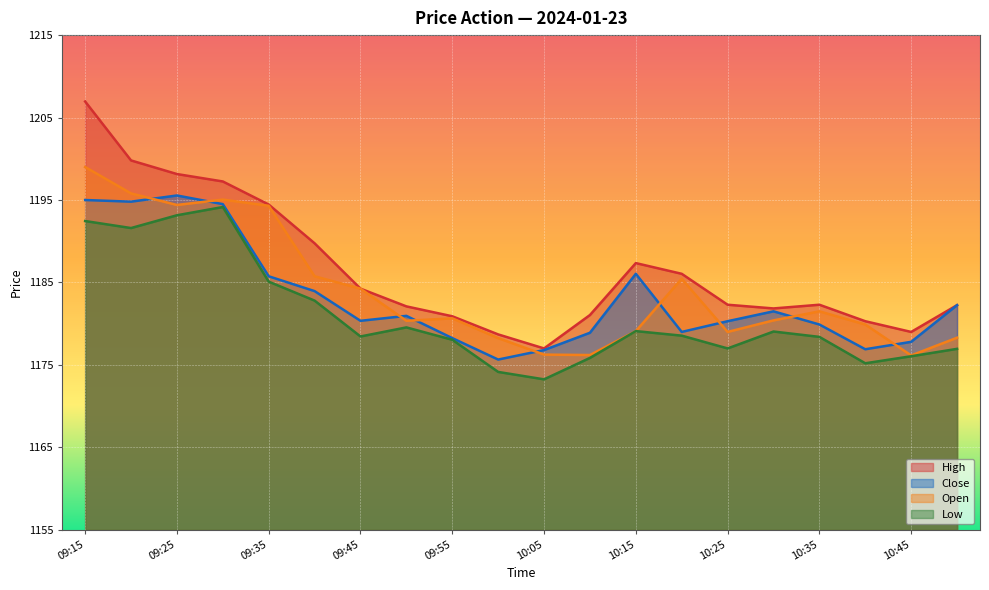

What is the value of the Close point at the 16th from the left?

1181.5